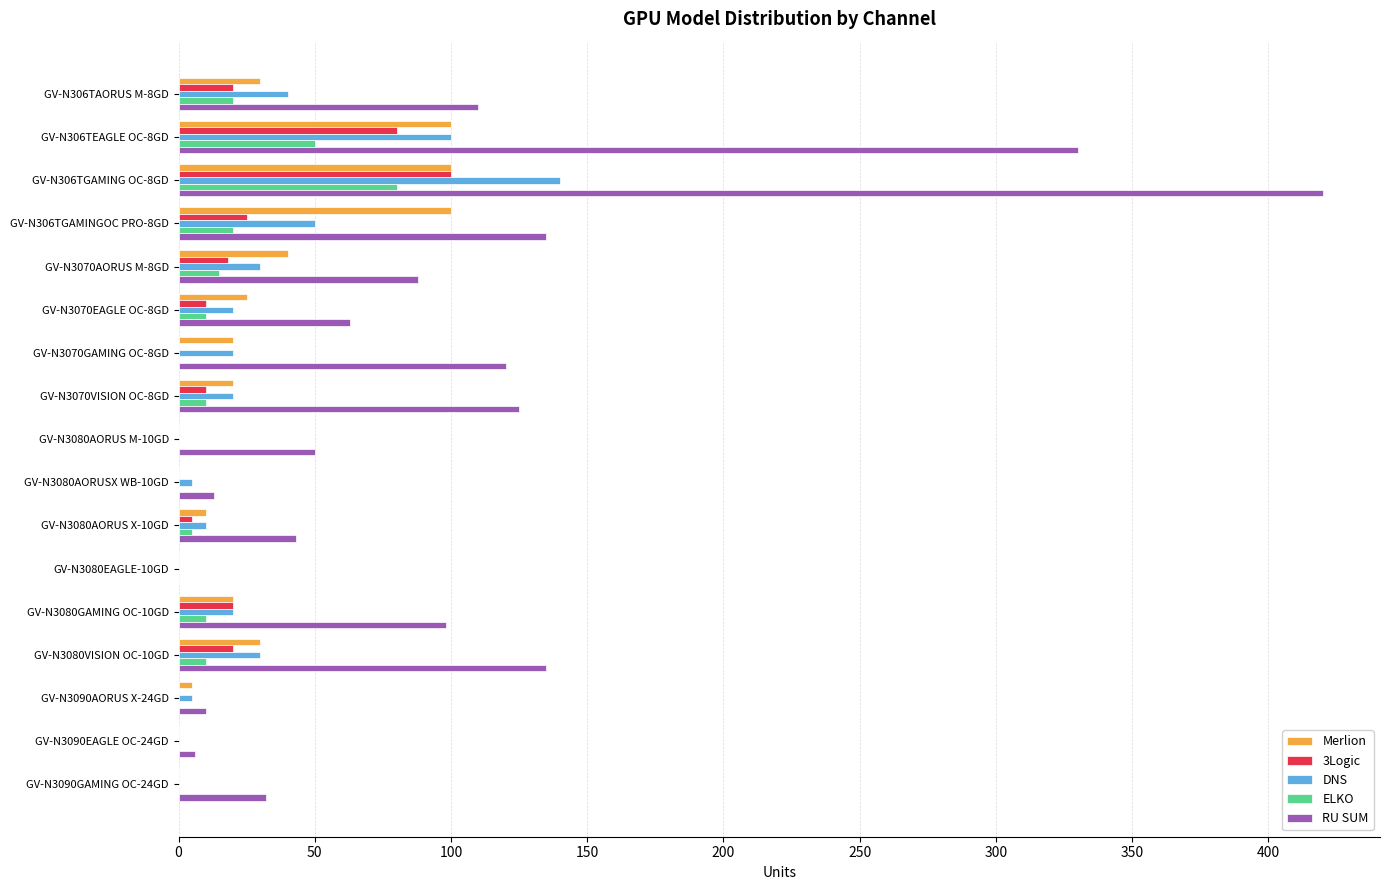

At which category is the sum across all series the highest?

GV-N306TGAMING OC-8GD